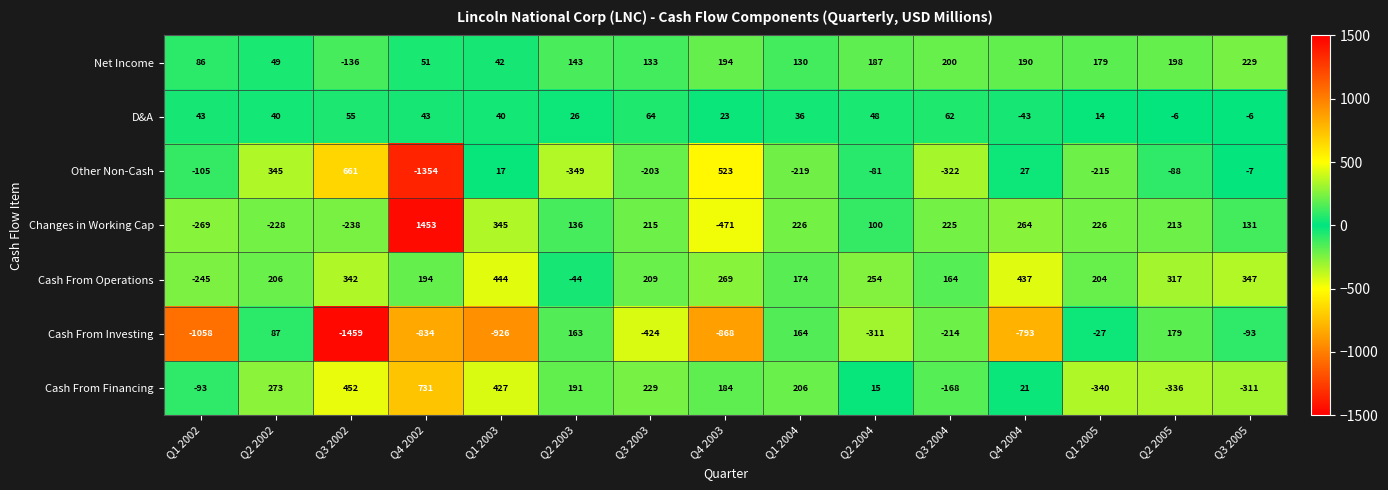

Count the number of categories in the chart.

15